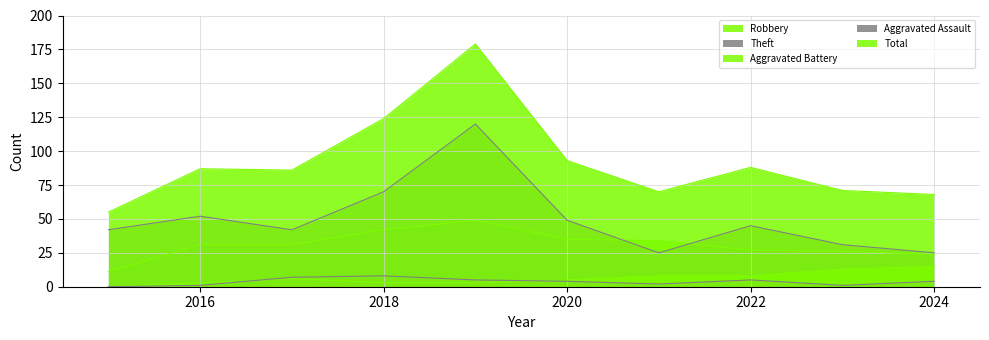

Reading left to right, extract all data points from this chart.

Robbery: 2015=11	2016=31	2017=31	2018=42	2019=49	2020=35	2021=34	2022=27	2023=26	2024=24
Theft: 2015=42	2016=52	2017=42	2018=70	2019=120	2020=49	2021=25	2022=45	2023=31	2024=25
Aggravated Battery: 2015=0	2016=3	2017=6	2018=3	2019=3	2020=5	2021=8	2022=8	2023=13	2024=15
Aggravated Assault: 2015=0	2016=1	2017=7	2018=8	2019=5	2020=4	2021=2	2022=5	2023=1	2024=4
Total: 2015=55	2016=87	2017=86	2018=124	2019=179	2020=93	2021=70	2022=88	2023=71	2024=68